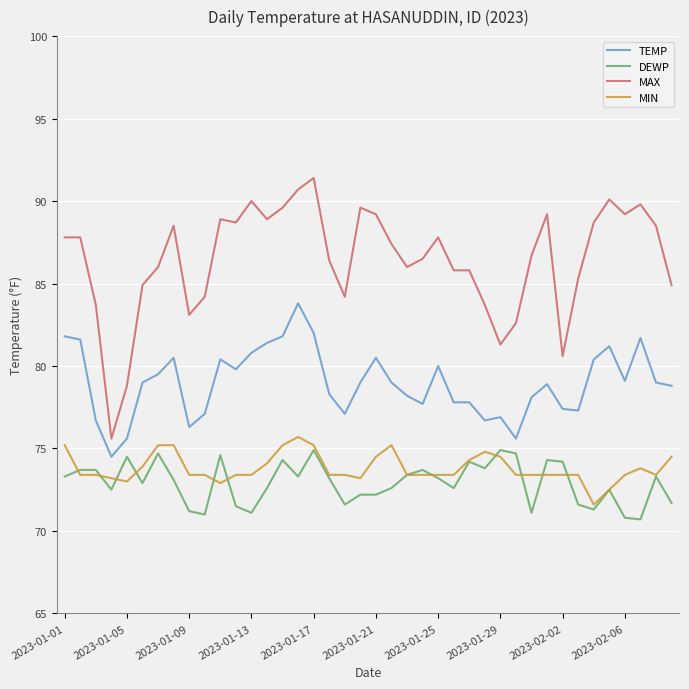

What is the minimum value for MAX?

75.6